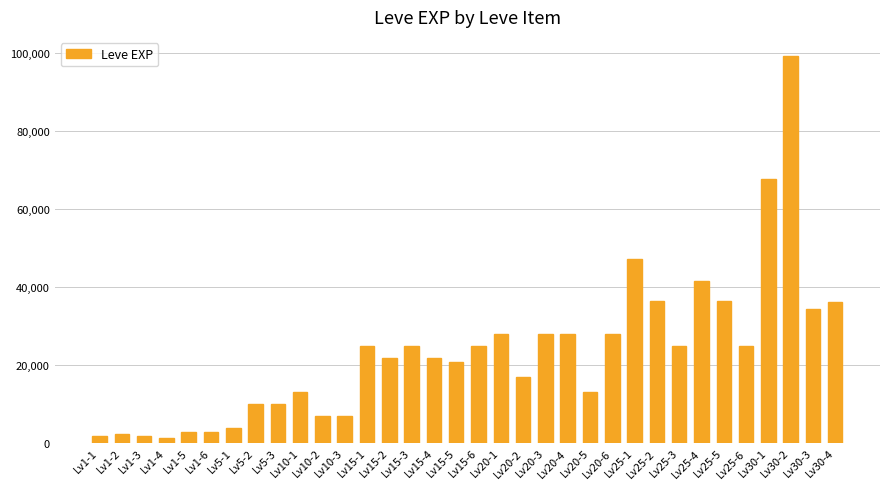

Does the chart contain any negative values?

No